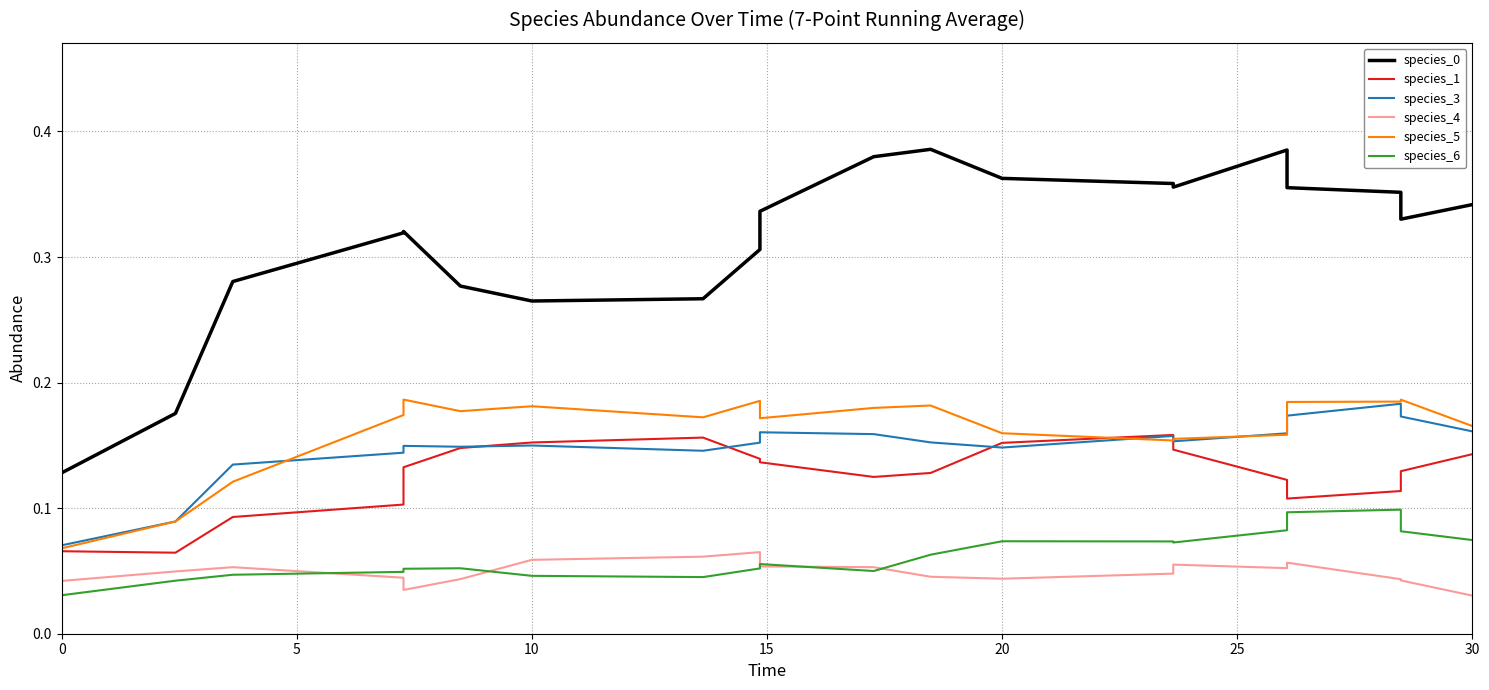

True or false: species_3 and species_6 intersect in this chart.

False